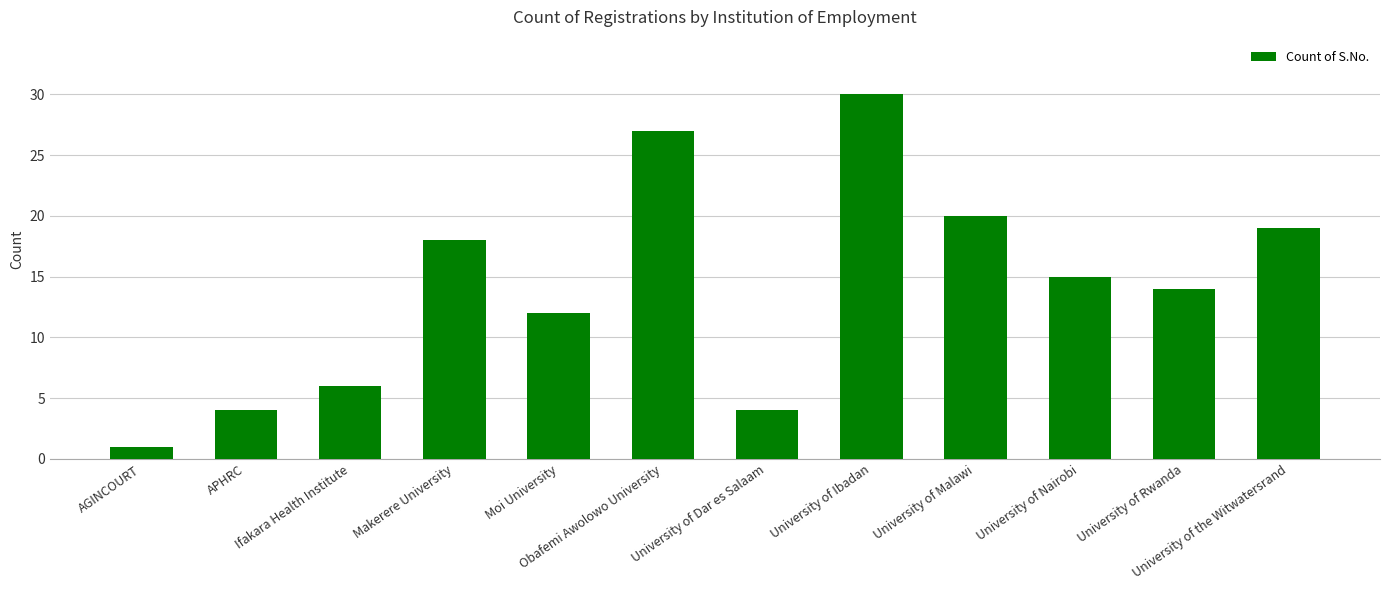

What is the average value?

14